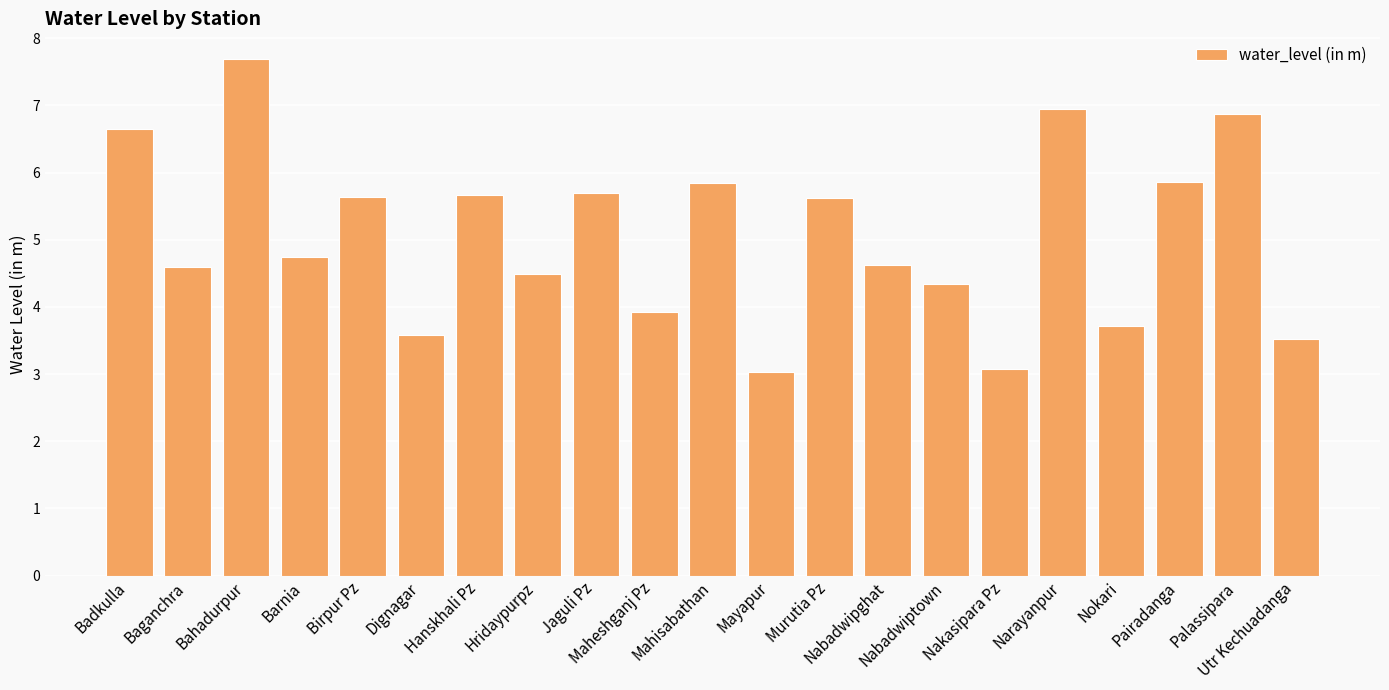

What is the average value?

5.1